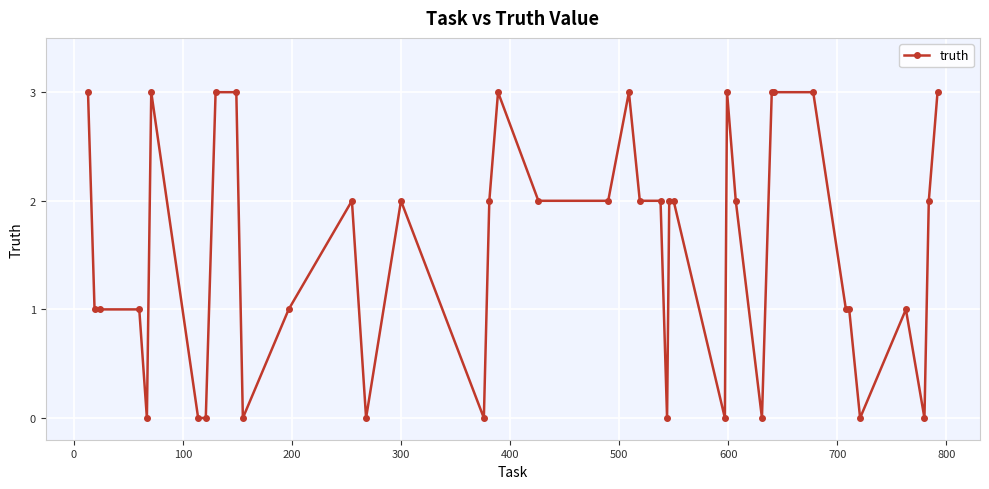

True or false: the data has more than 1 interior local peaks.

True